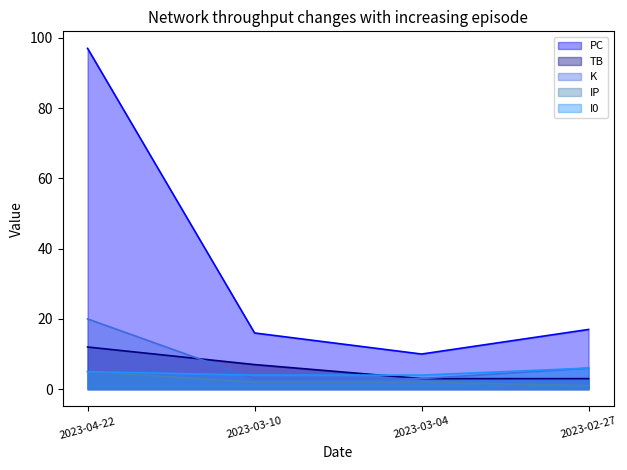

What is the smallest value displayed?

1